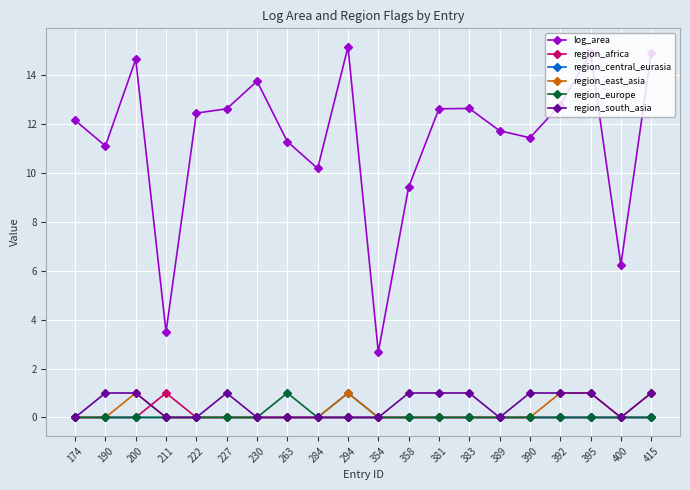

Reading left to right, what are all the values shown in this chart?

log_area: 12.1	11.1	14.6	3.5	12.4	12.6	13.7	11.3	10.2	15.2	2.7	9.4	12.6	12.6	11.7	11.4	12.8	14.9	6.2	14.9
region_africa: 0.0	0.0	0.0	1.0	0.0	0.0	0.0	0.0	0.0	0.0	0.0	0.0	0.0	0.0	0.0	0.0	0.0	0.0	0.0	0.0
region_central_eurasia: 0.0	0.0	0.0	0.0	0.0	0.0	0.0	0.0	0.0	1.0	0.0	0.0	0.0	0.0	0.0	0.0	0.0	0.0	0.0	0.0
region_east_asia: 0.0	0.0	1.0	0.0	0.0	0.0	0.0	0.0	0.0	1.0	0.0	0.0	0.0	0.0	0.0	0.0	1.0	1.0	0.0	1.0
region_europe: 0.0	0.0	0.0	0.0	0.0	0.0	0.0	1.0	0.0	0.0	0.0	0.0	0.0	0.0	0.0	0.0	0.0	0.0	0.0	0.0
region_south_asia: 0.0	1.0	1.0	0.0	0.0	1.0	0.0	0.0	0.0	0.0	0.0	1.0	1.0	1.0	0.0	1.0	1.0	1.0	0.0	1.0